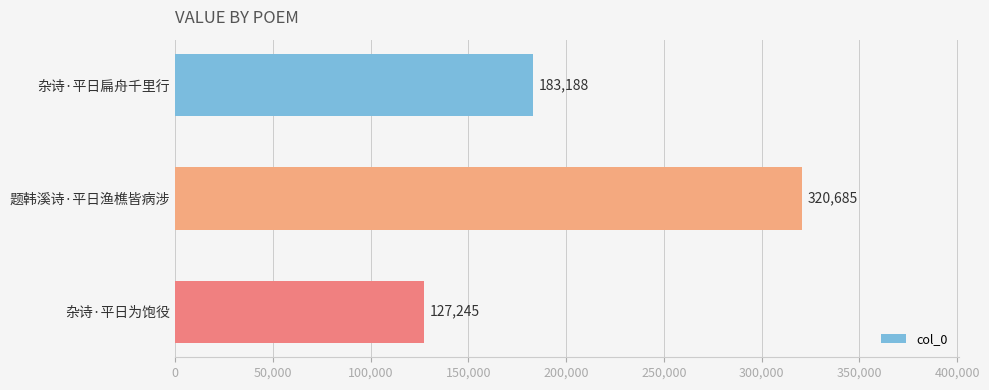

How many categories are shown in the chart?

3